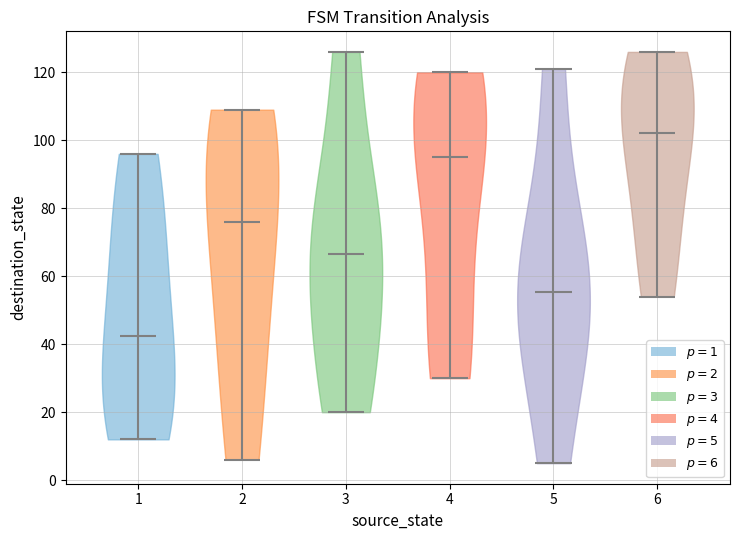

Reading left to right, read every violin against the y-axis: where its median line is, and the lowest and highest points it reaches. The values are not printed on the chart, so give them approximately, as read against the axis.

1: median line 42, lowest point 12, highest point 96
2: median line 76, lowest point 6, highest point 110
3: median line 66, lowest point 20, highest point 126
4: median line 96, lowest point 30, highest point 120
5: median line 56, lowest point 6, highest point 122
6: median line 102, lowest point 54, highest point 126